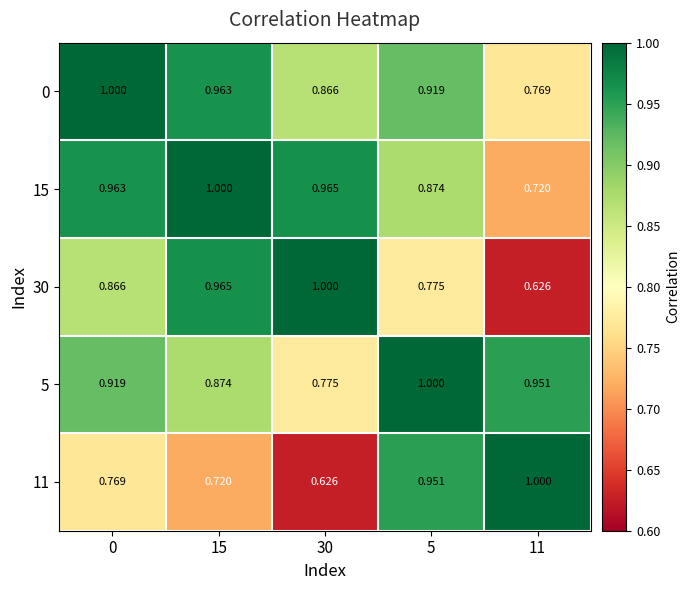

How many distinct data groups are displayed?

5